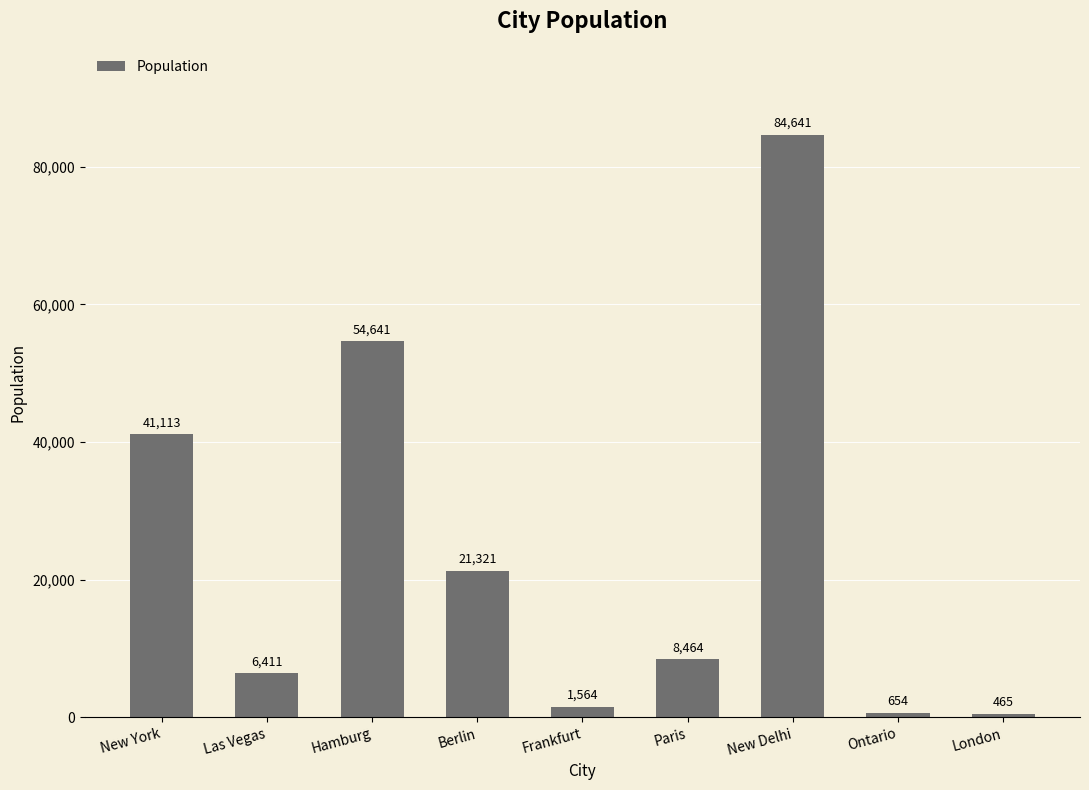

Are the bars grouped side by side (vs. stacked)?

No